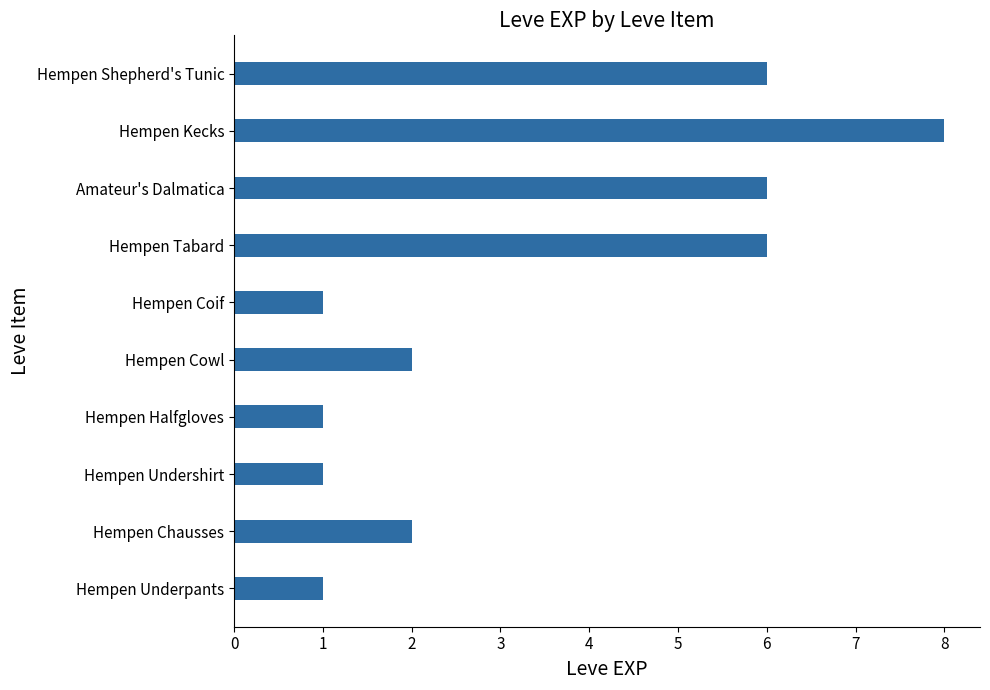

What is the change in value from Hempen Halfgloves to Hempen Shepherd's Tunic?

+5